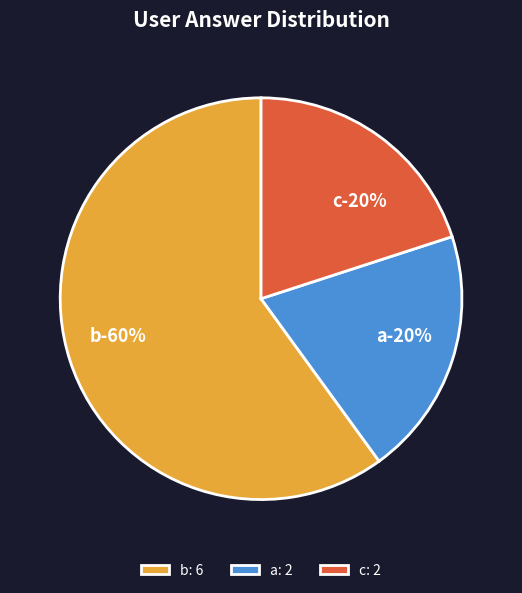

To the nearest percent, what is the average slice percentage?

33%